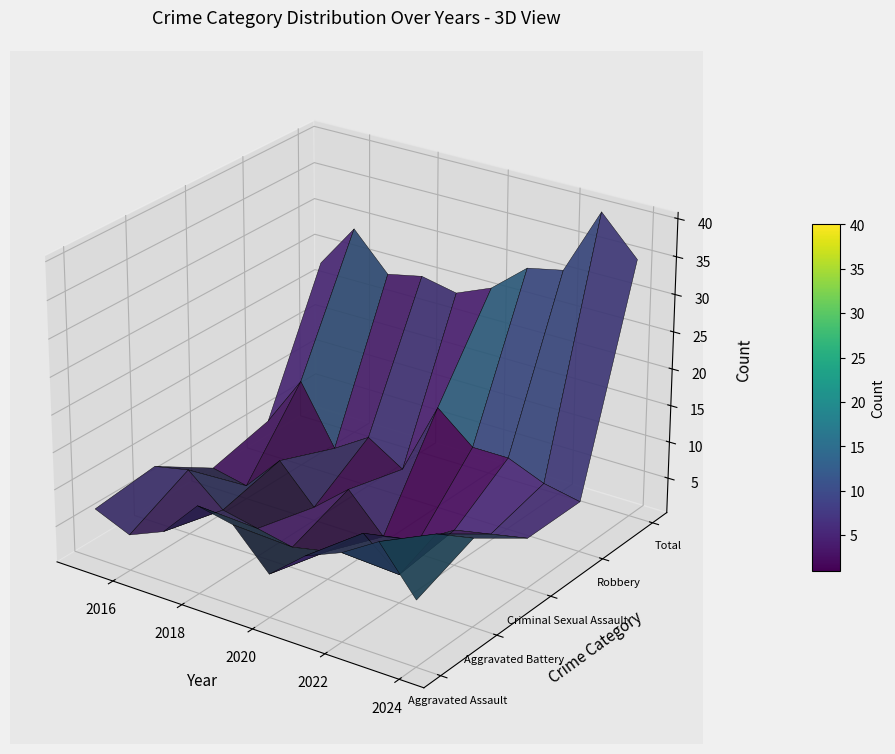

True or false: Total and Aggravated Battery cross at least once.

False